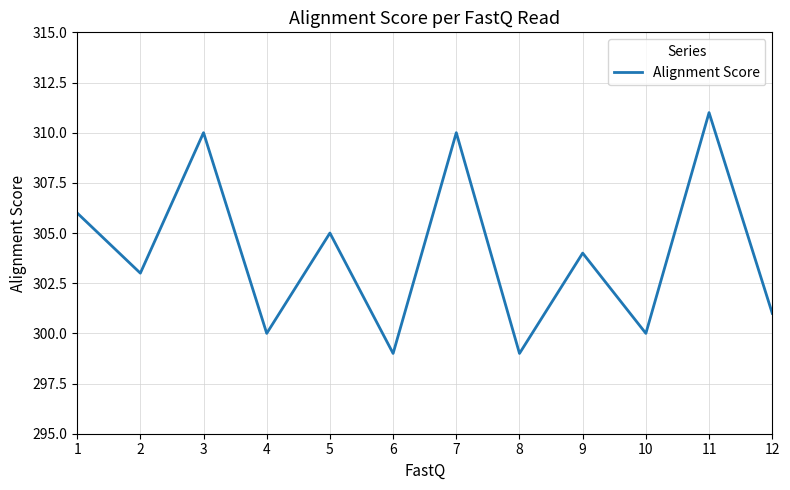

Is it true that the value at 5 is 305?

True